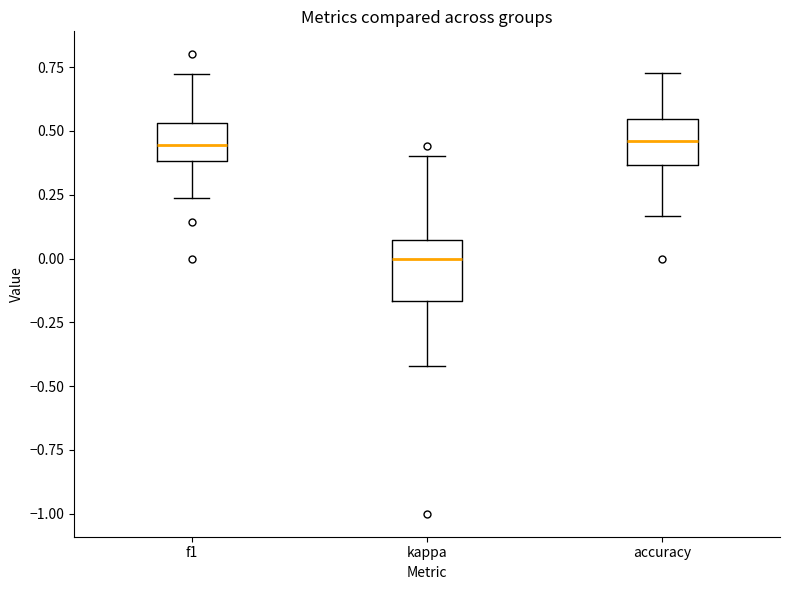

Reading left to right, transcribe this box plot: for each box, give where its median line is, the range the box spans, and where its two whiskers end, as read against the y-axis. The values are not printed on the chart, so give them approximately, as read against the axis.

f1: median 0.45, box 0.40 to 0.55, whiskers 0.25 to 0.70
kappa: median 0.00, box -0.15 to 0.05, whiskers -0.40 to 0.40
accuracy: median 0.45, box 0.35 to 0.55, whiskers 0.15 to 0.75